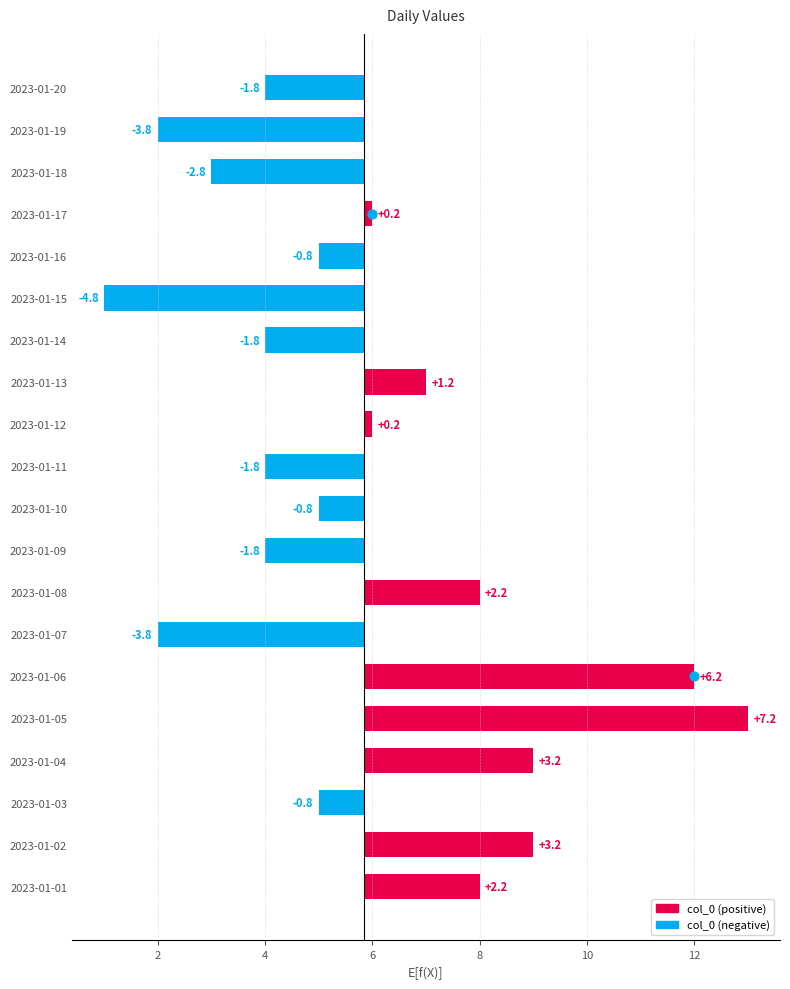

At how many categories does at least one series exceed 8?

4